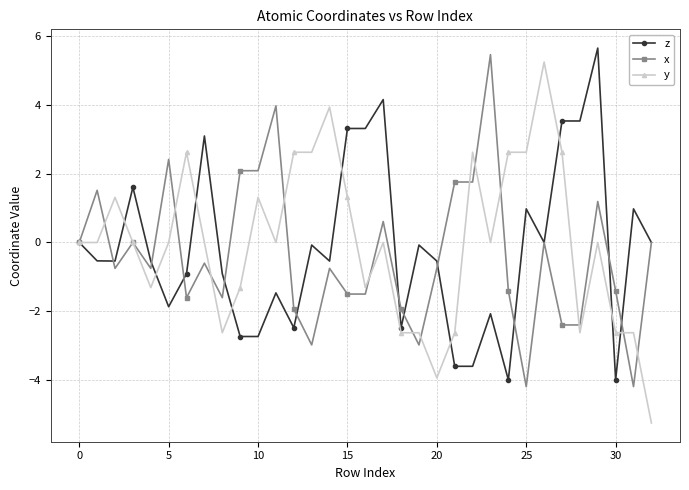

How many lines are shown in the chart?

3